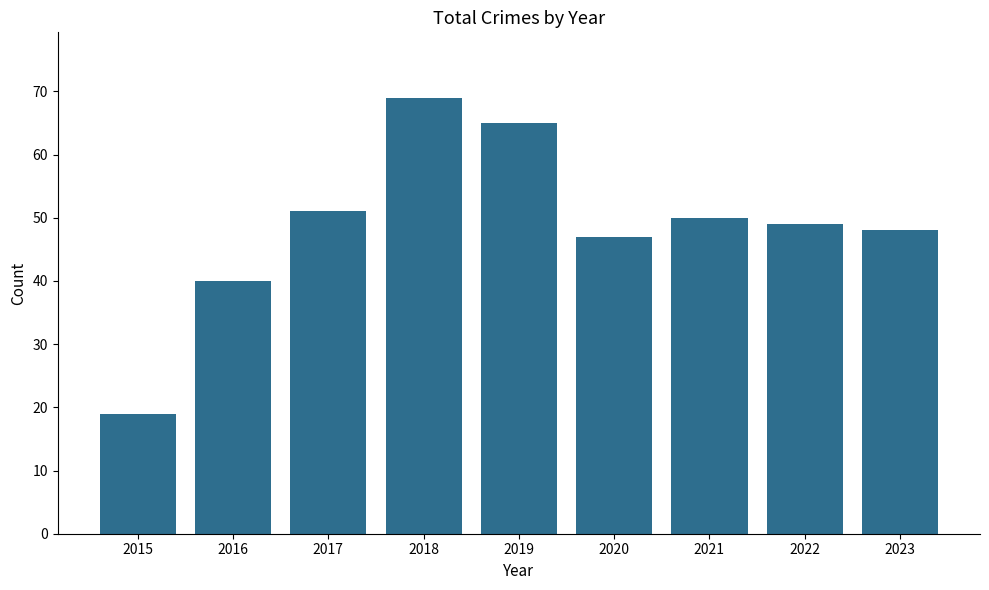

Reading right to left, what are all the values shown in this chart?

2023=48	2022=49	2021=50	2020=47	2019=65	2018=69	2017=51	2016=40	2015=19